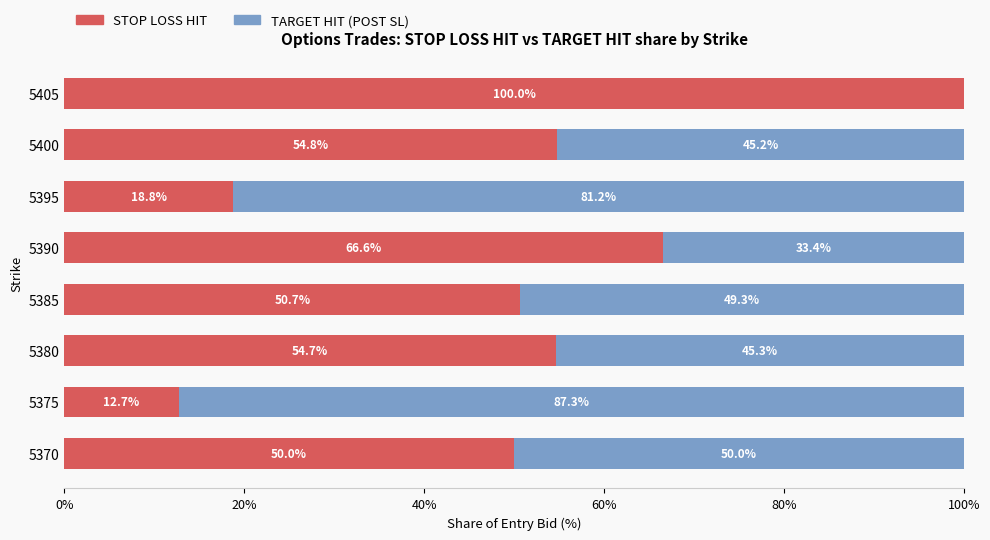

True or false: STOP LOSS HIT has a value of 10.9 at 5395.

False